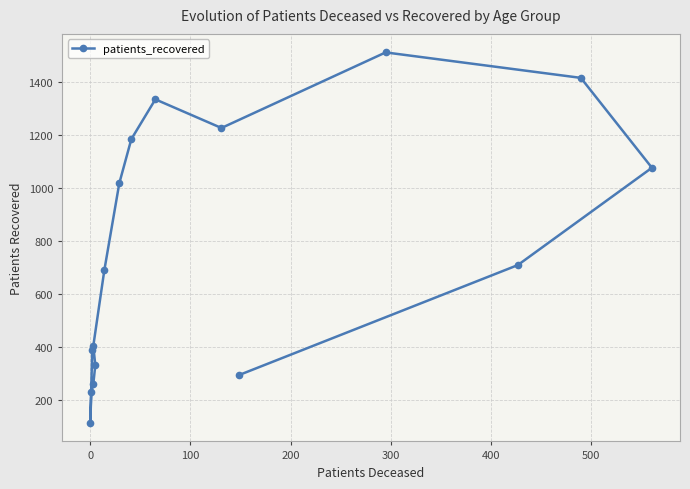

How many lines are shown in the chart?

1